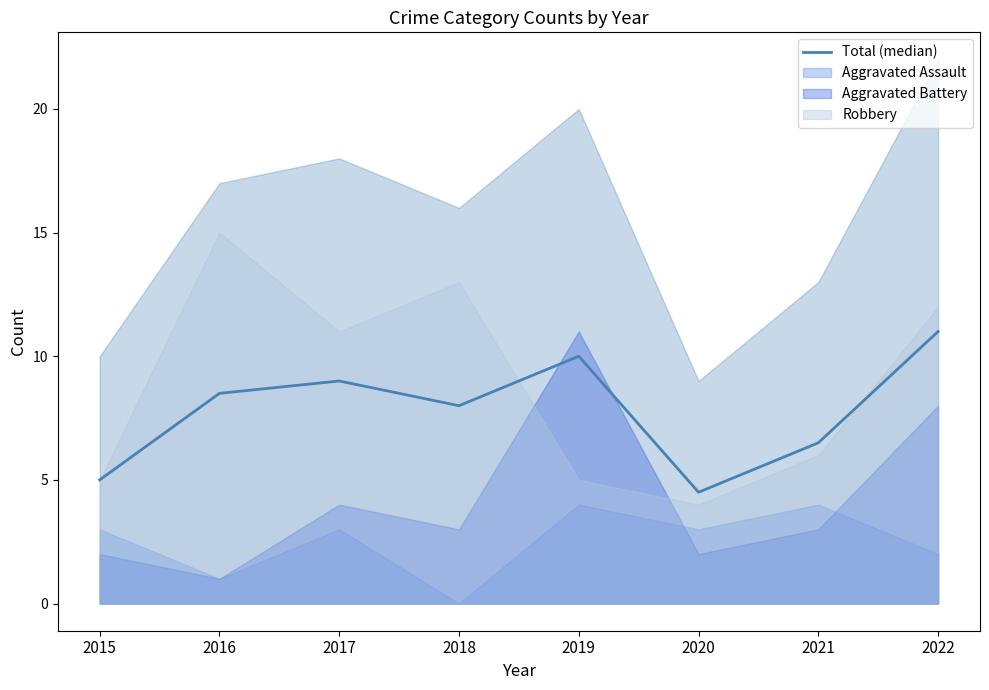

Which has a higher value, 2022 or 2021?

2022